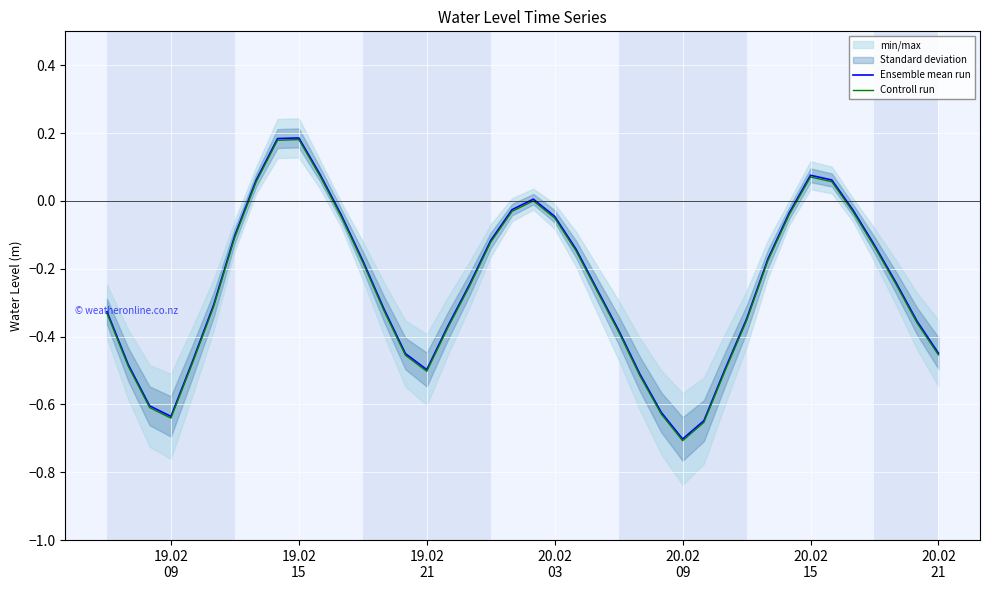

What is the minimum value shown in the chart?

-0.7